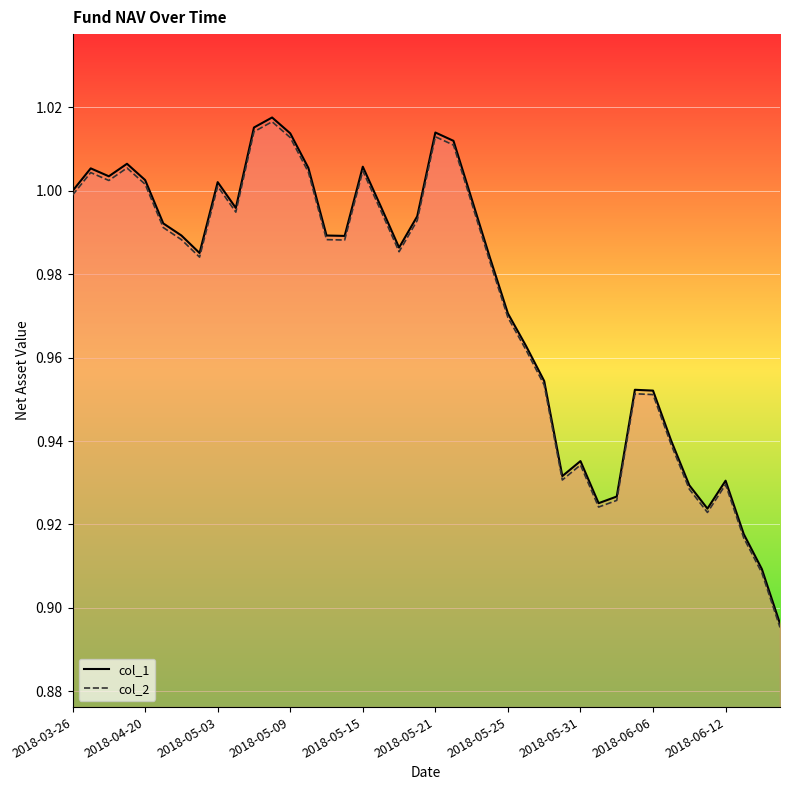

Where is the first local maximum for col_1?

2018-03-30